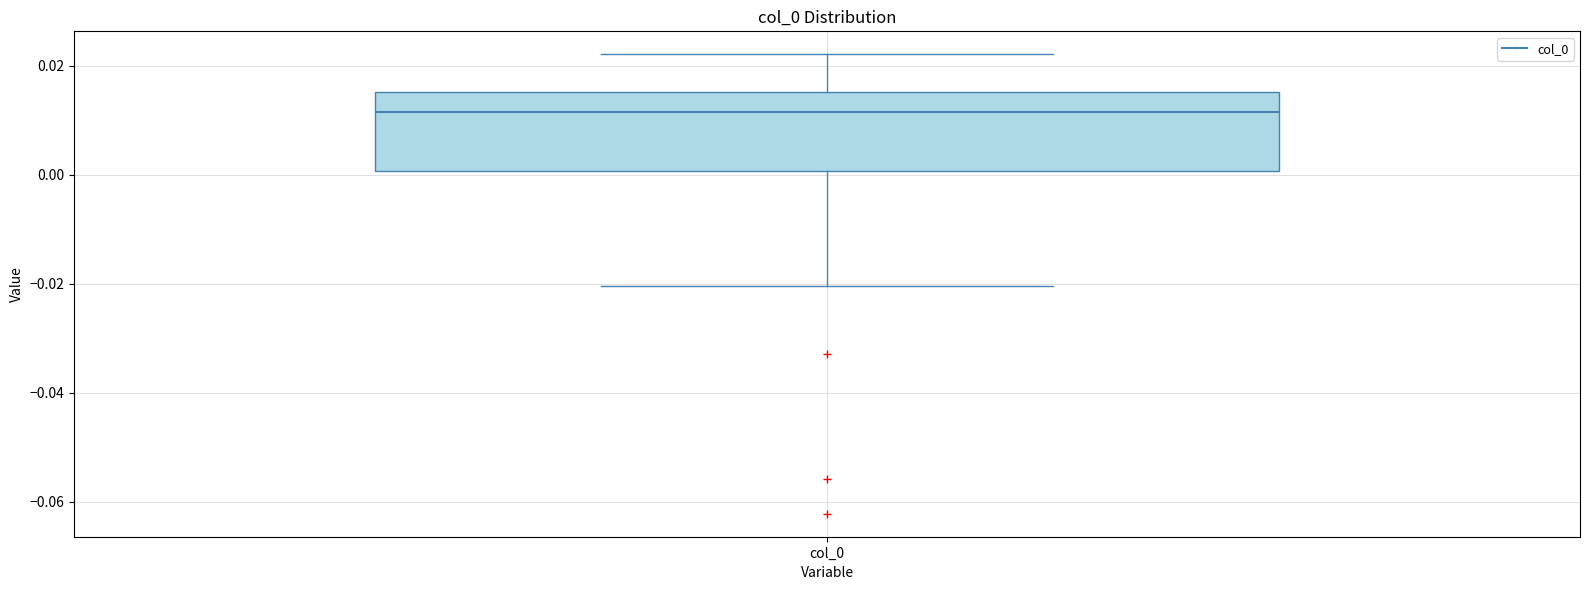

Read this box plot against the y-axis: the position of the median line, the range covered by the box, and the ends of both whiskers. The values are not printed on the chart, so give them approximately, as read against the axis.

median 0.012, box 0.000 to 0.016, whiskers -0.020 to 0.022